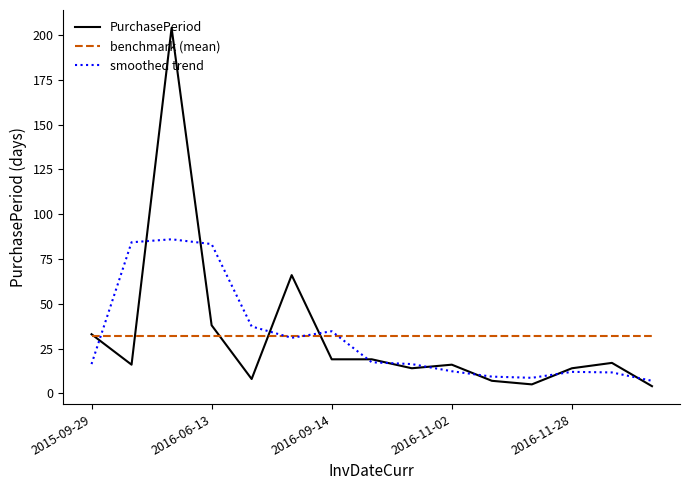

What is the highest value of the PurchasePeriod series?

204.0